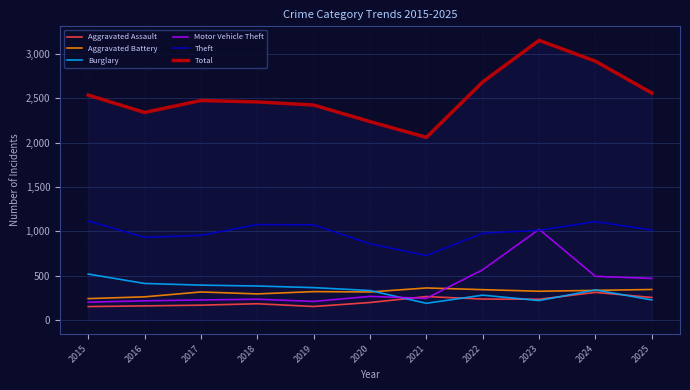

How many values in the Motor Vehicle Theft series are below 243?

5